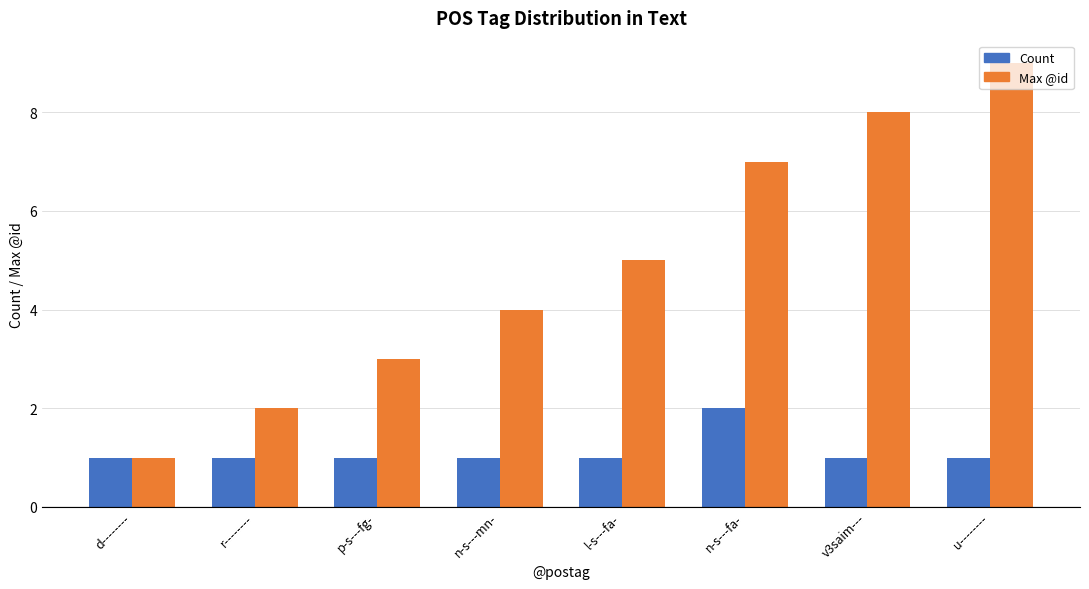

What is the lowest value of the Count series?

1